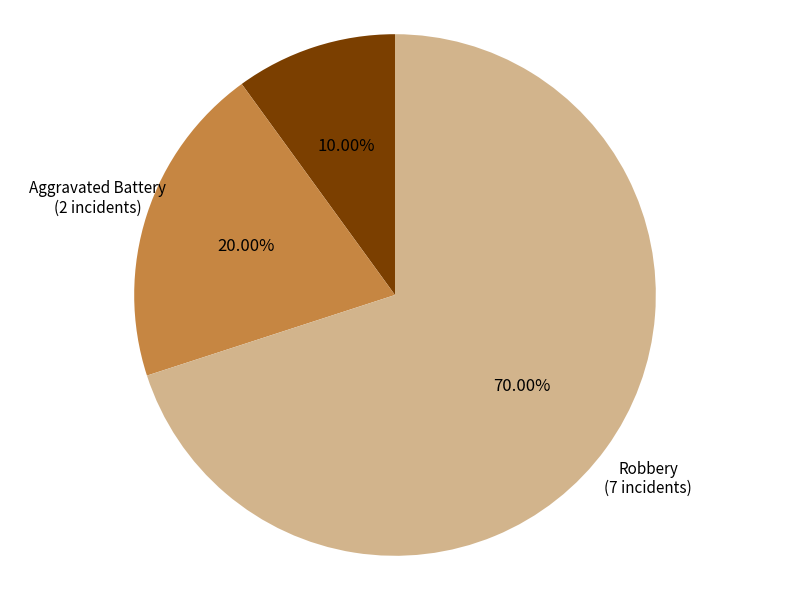

Is there any slice that represents more than half of the pie?

Yes